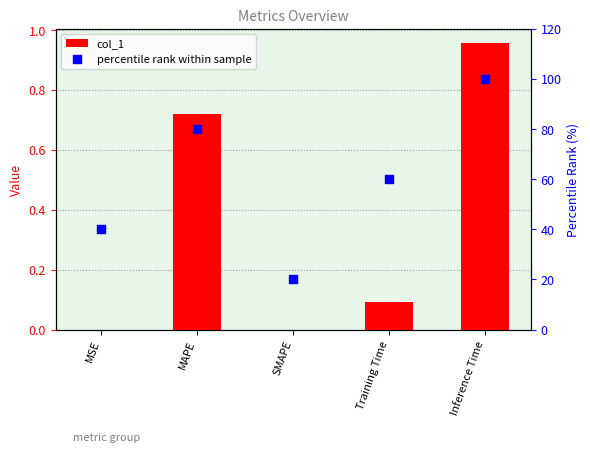

Which series has the widest spread of Y values?

percentile rank within sample